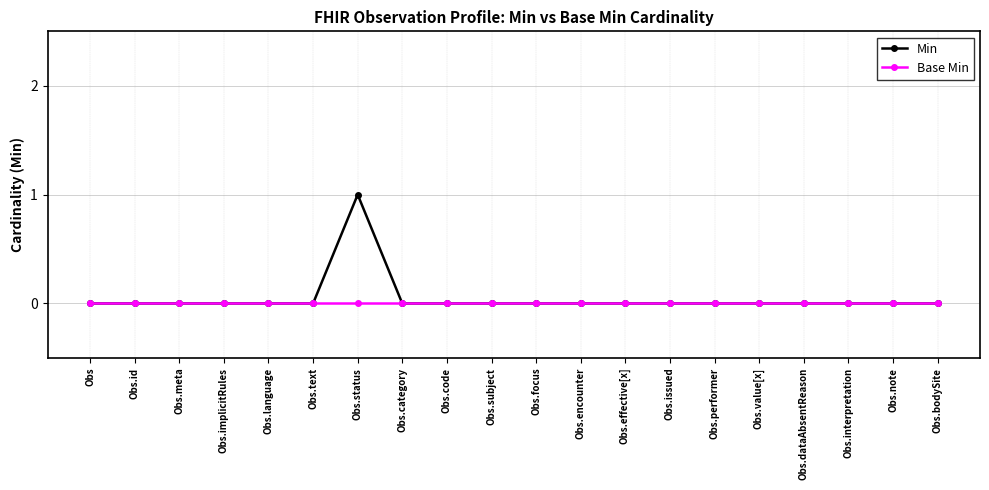

Which series has the widest spread of values?

Min